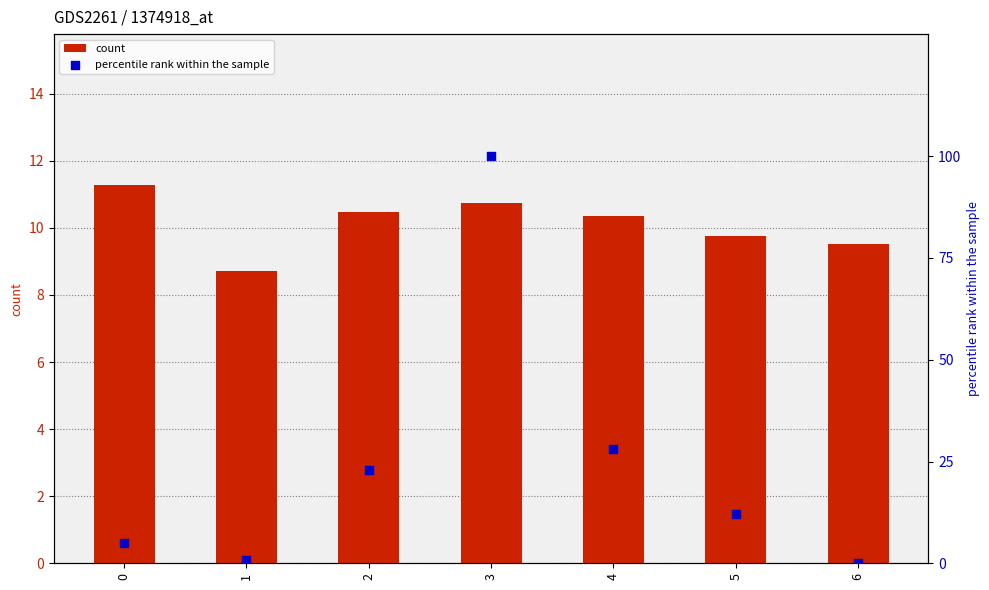

Is the value of count at 3 greater than the value of percentile rank within the sample at 0?

Yes